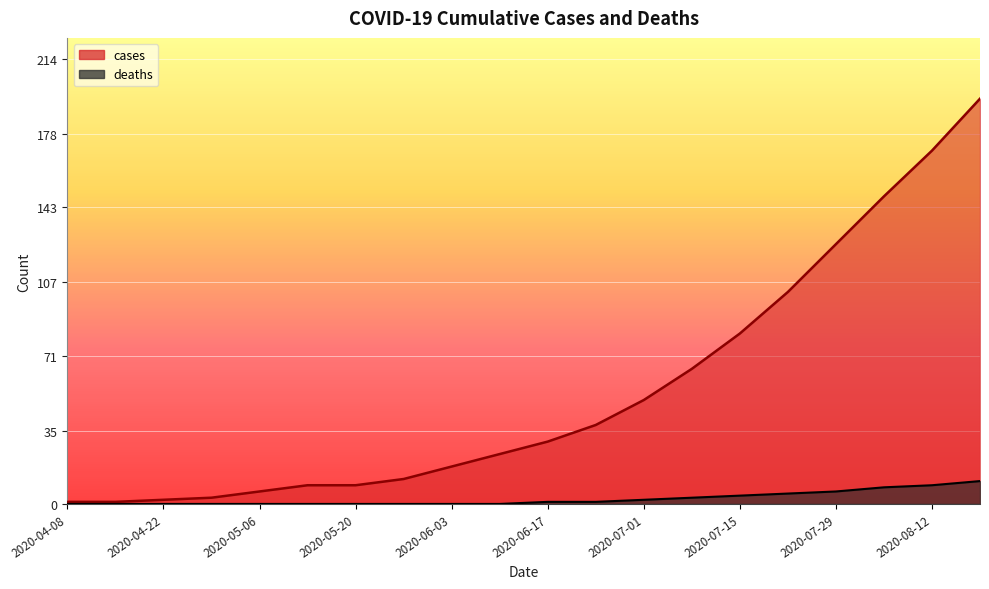

Is it true that deaths equals 2 at 2020-07-01?

True